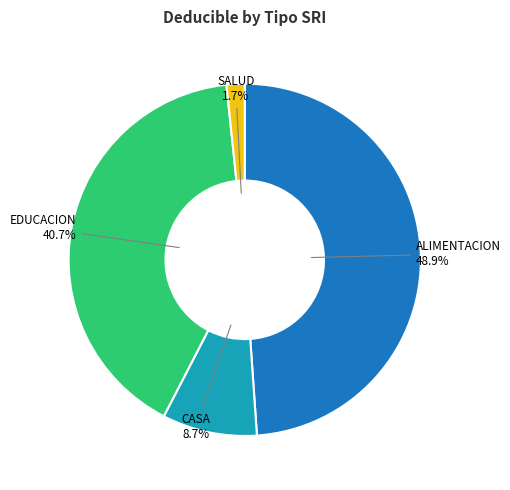

Does ALIMENTACION represent more than half of the total?

No